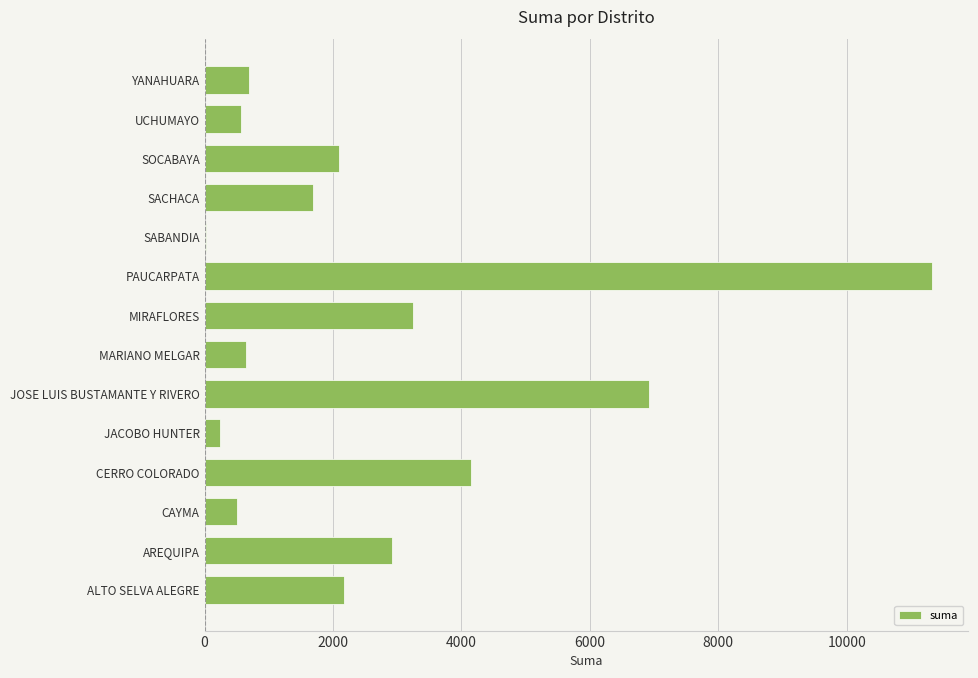

What is the average value?

2655.0